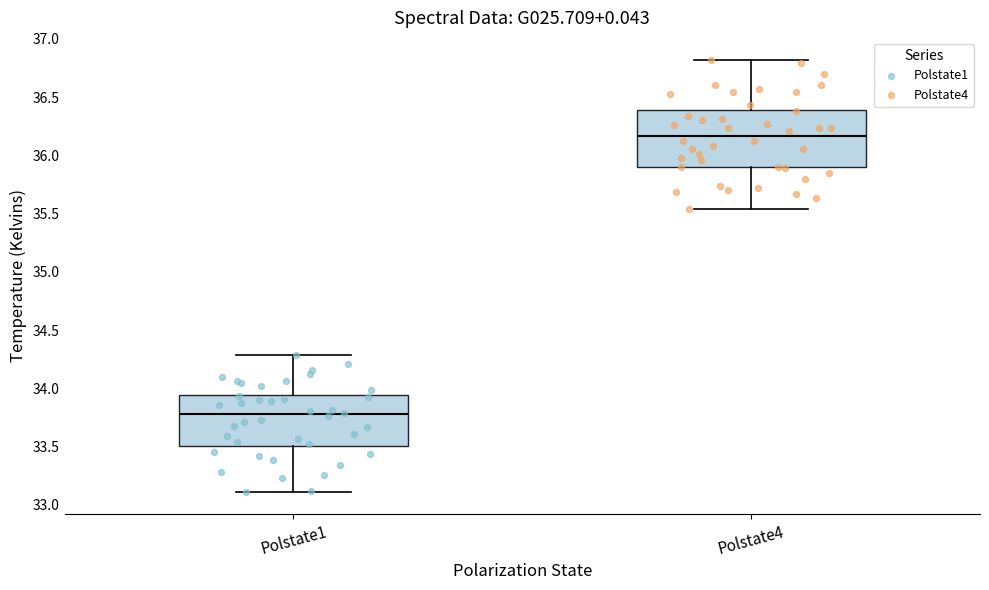

Reading left to right, transcribe this box plot: for each box, give where its median line is, the range the box spans, and where its two whiskers end, as read against the y-axis. The values are not printed on the chart, so give them approximately, as read against the axis.

Polstate1: median 33.80, box 33.50 to 33.95, whiskers 33.10 to 34.30
Polstate4: median 36.15, box 35.90 to 36.40, whiskers 35.55 to 36.80